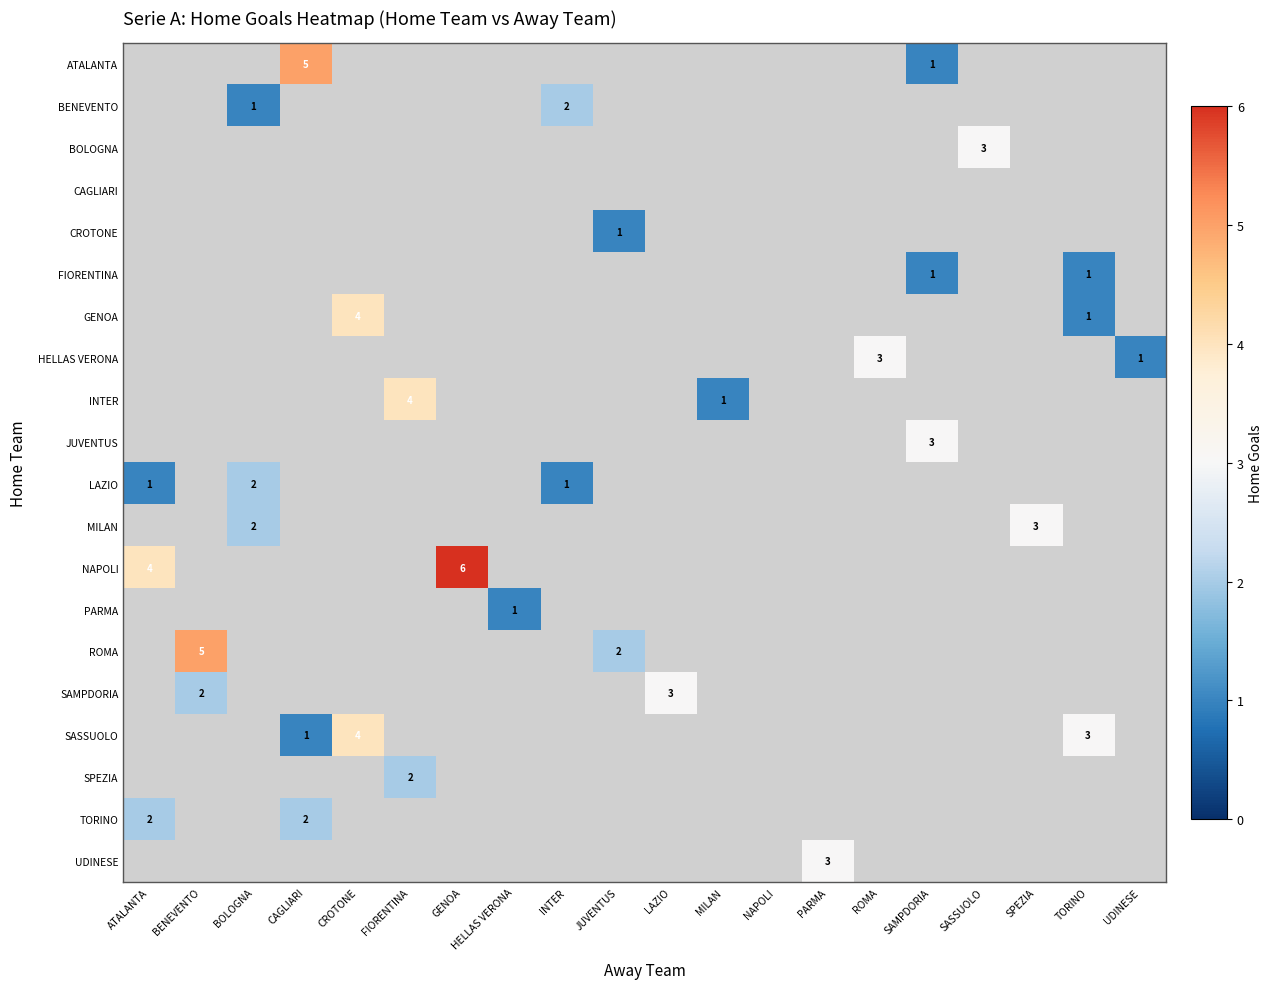

Is it true that SAMPDORIA equals 2 at BENEVENTO?

True